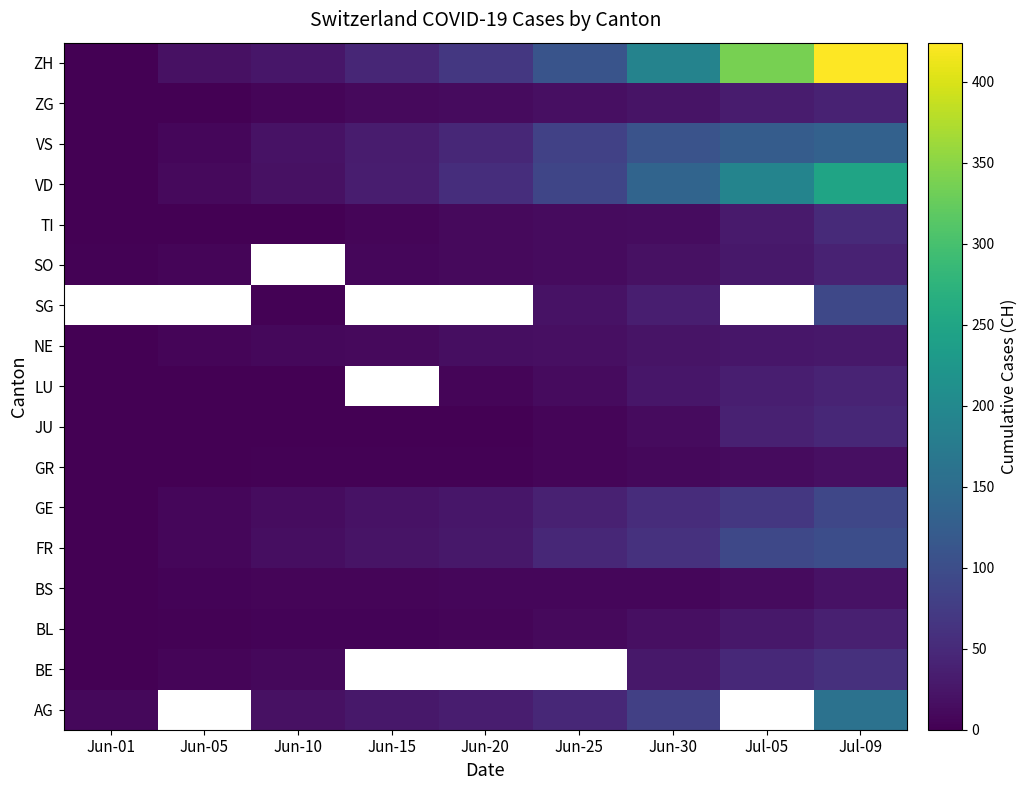

True or false: JU has a value of 0.0 at Jun-05.

True